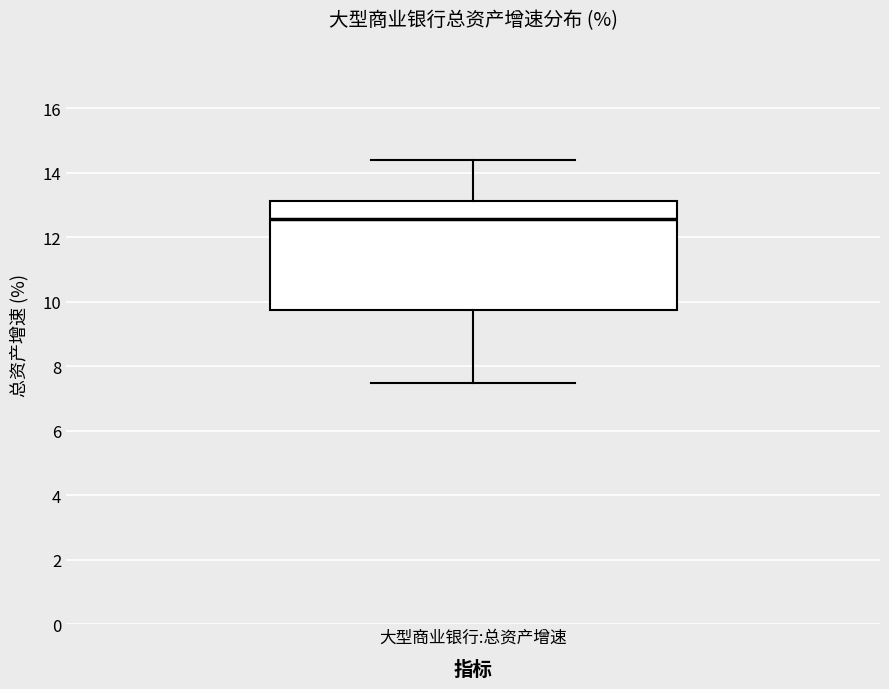

Transcribe this box plot: give where the median line is, the range the box spans, and where the two whiskers end, as read against the y-axis. The values are not printed on the chart, so give them approximately, as read against the axis.

median 12.6, box 9.8 to 13.2, whiskers 7.4 to 14.4